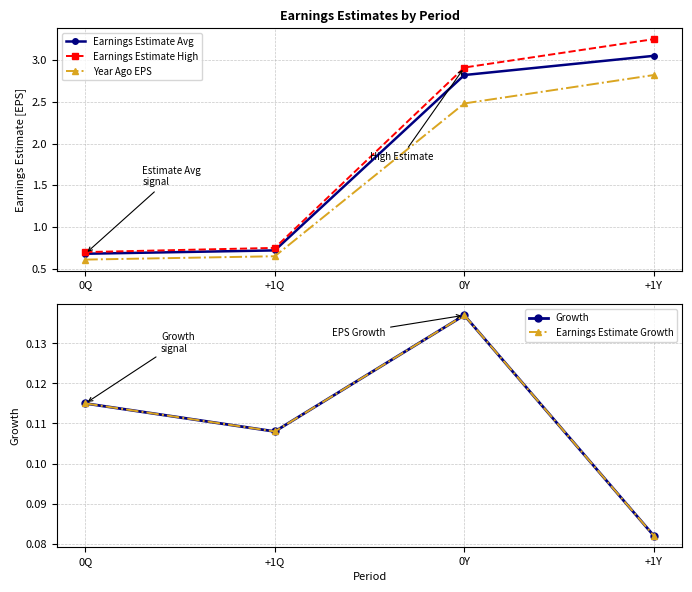

What is the difference between the Year Ago EPS values at +1Q and +1Y?

2.2